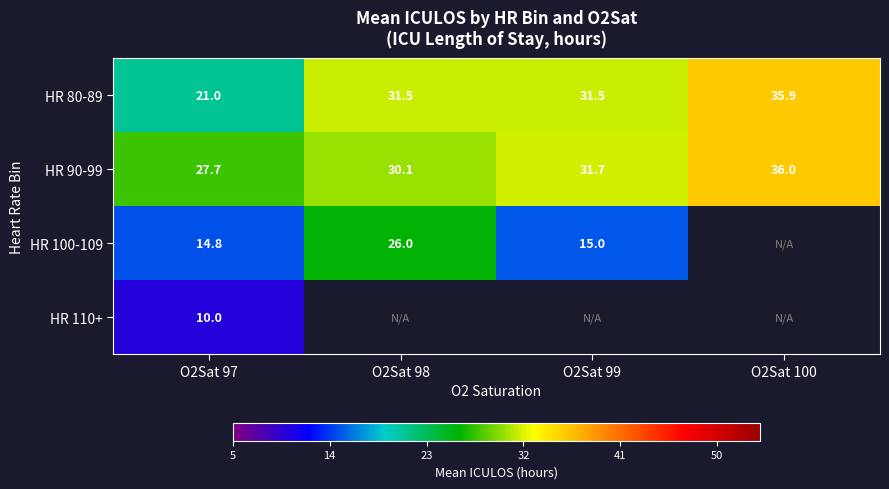

What is the spread (max minus min) of values at O2Sat 99?

16.7